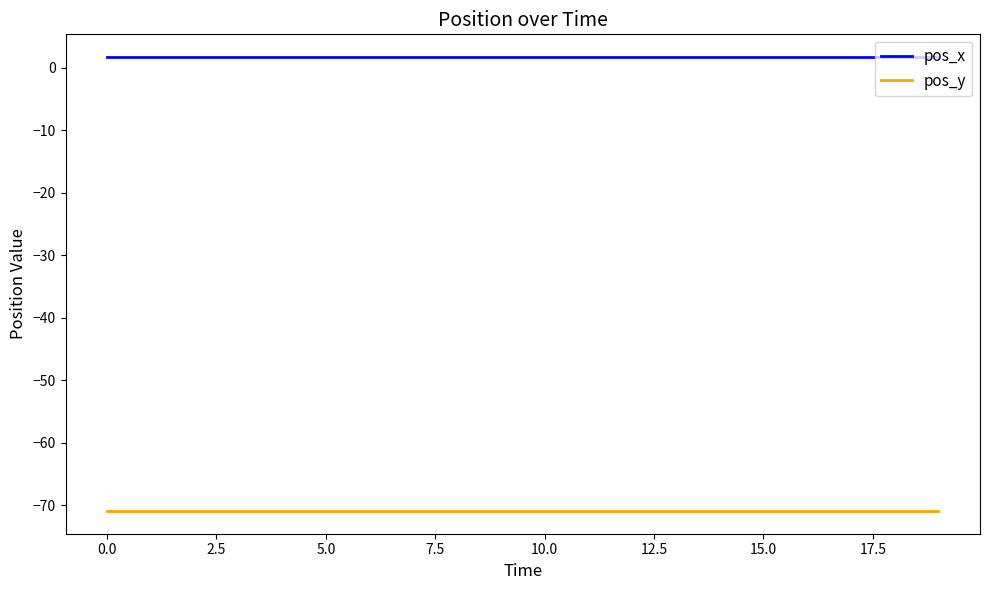

Which series has the largest total across all categories?

pos_x